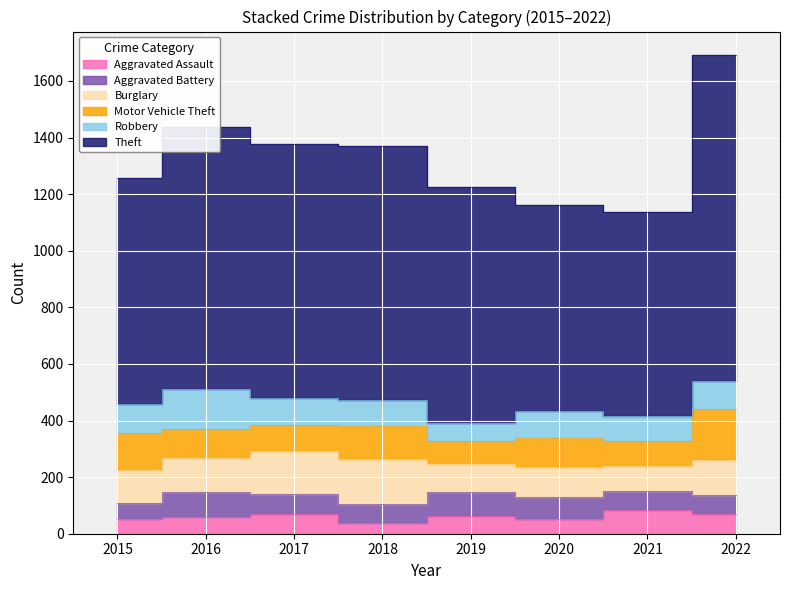

Count the number of categories in the chart.

8